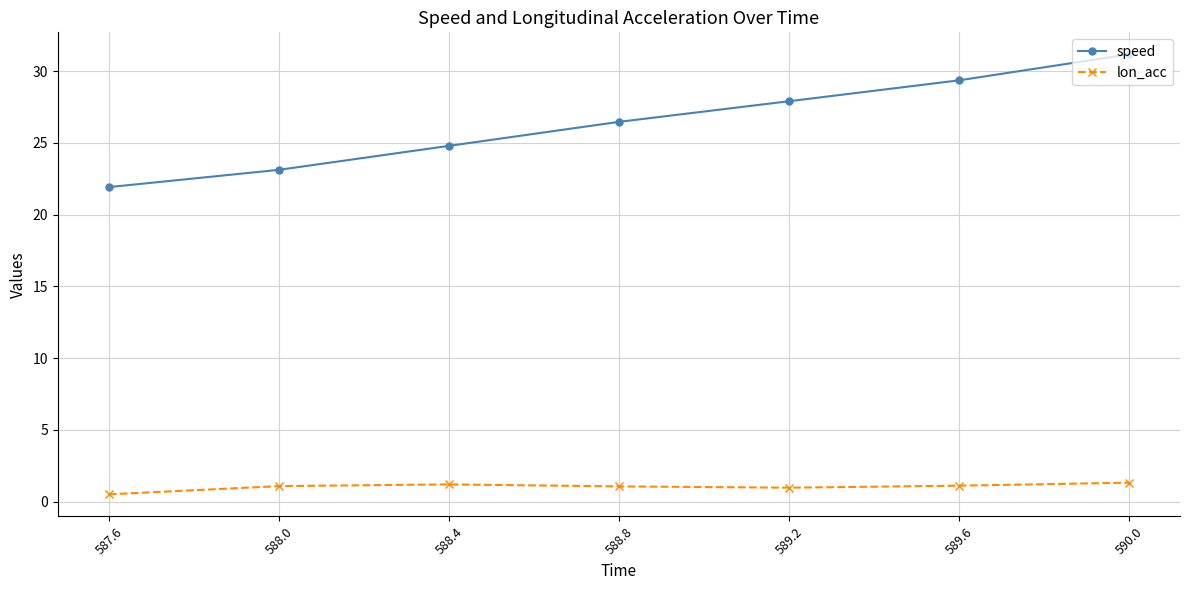

At which category is the sum across all series the highest?

590.0